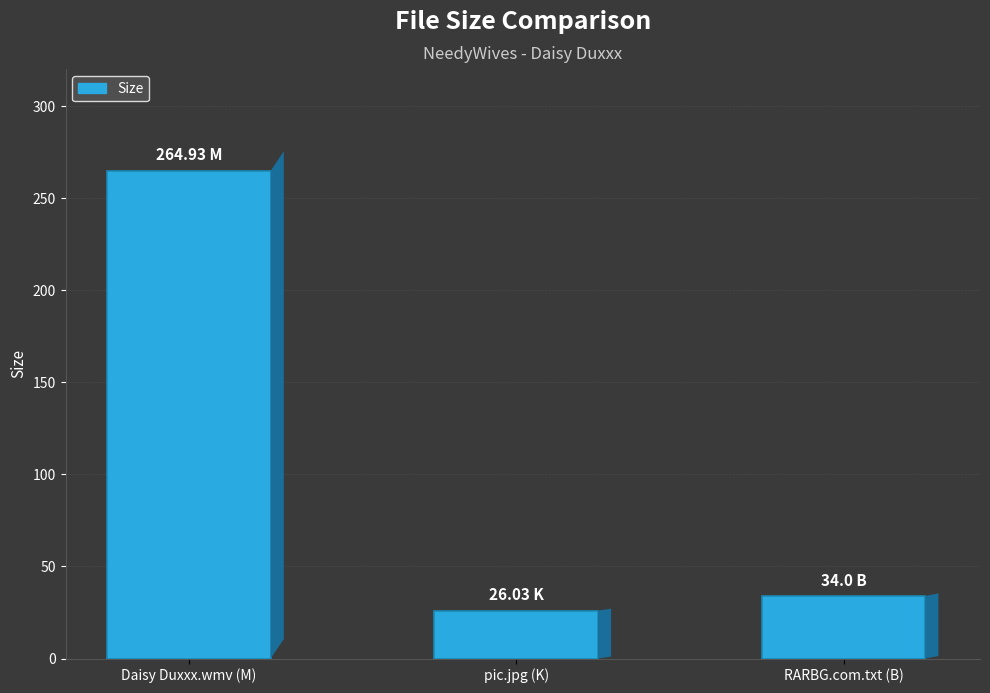

Which label corresponds to the smallest value in the chart?

pic.jpg (K)